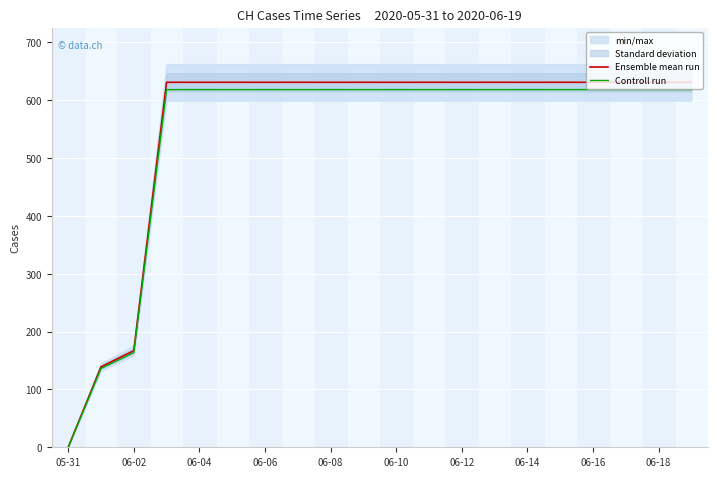

How many positive values does the Controll run series have?

19